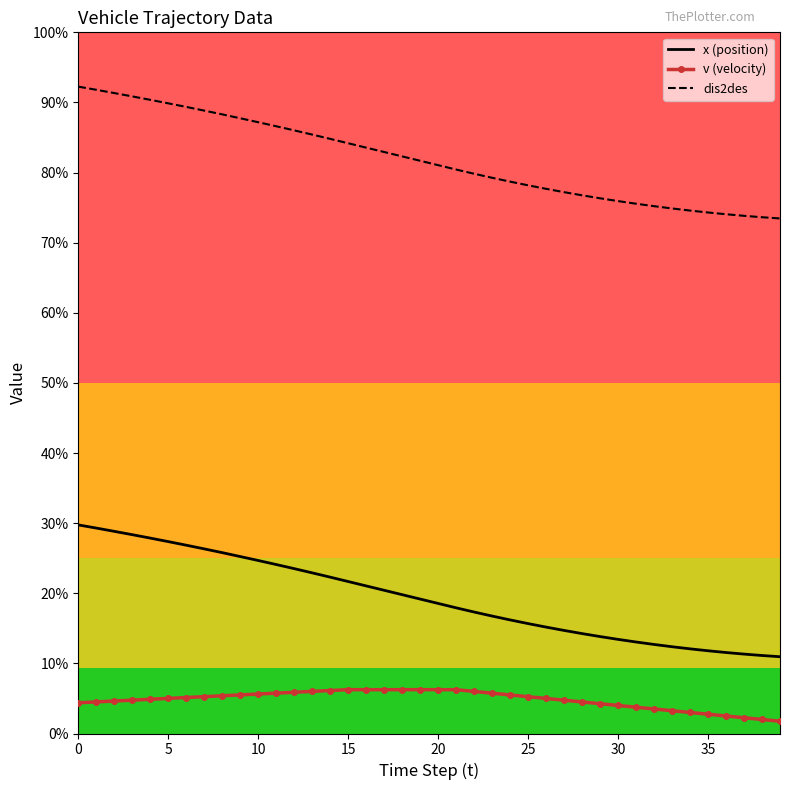

What are all the series names shown in the legend?

x (position), v (velocity), dis2des